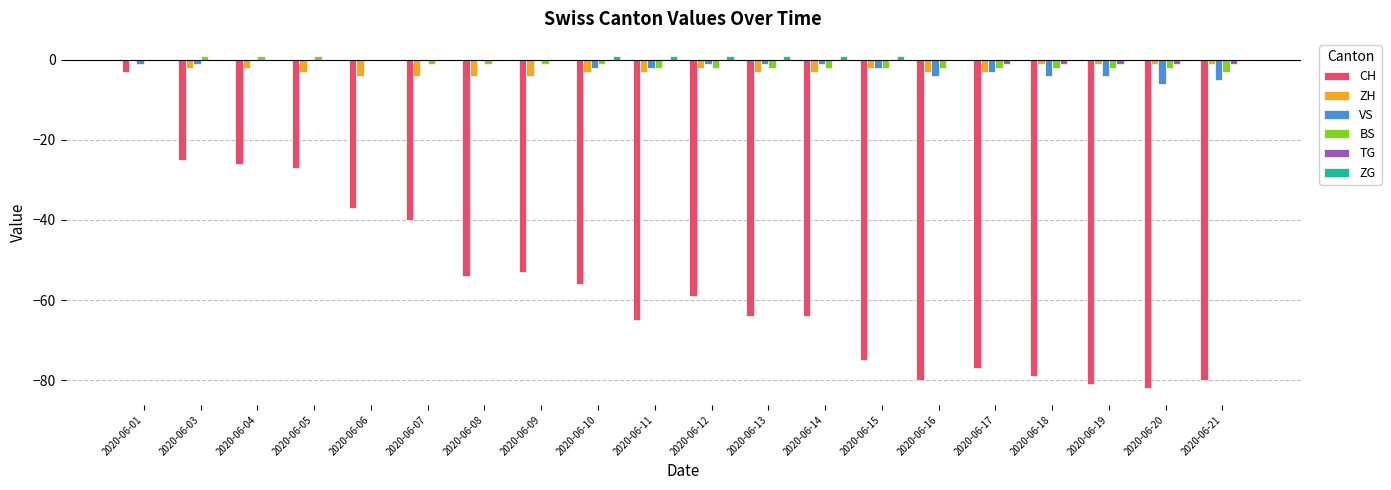

Are the bars grouped side by side (vs. stacked)?

Yes